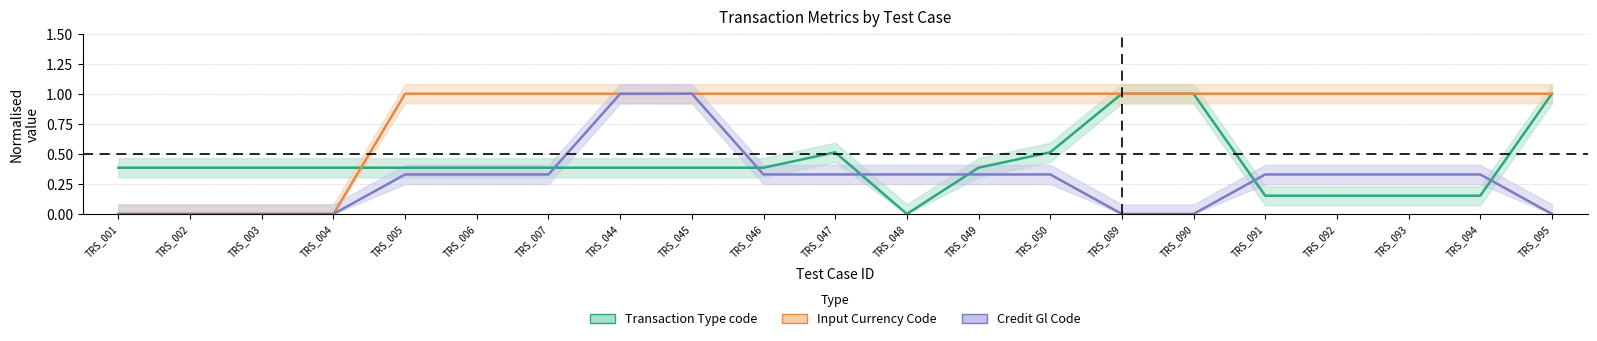

Rank the series by their maximum value, from highest to lowest.

Transaction Type code, Input Currency Code, Credit Gl Code